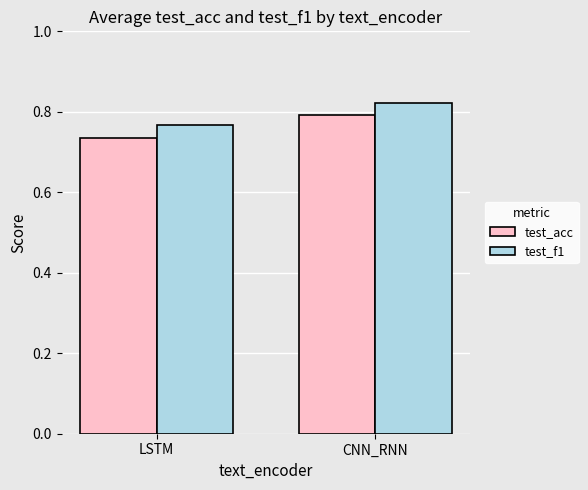

What is the label of the 1st bar from the right?

CNN_RNN